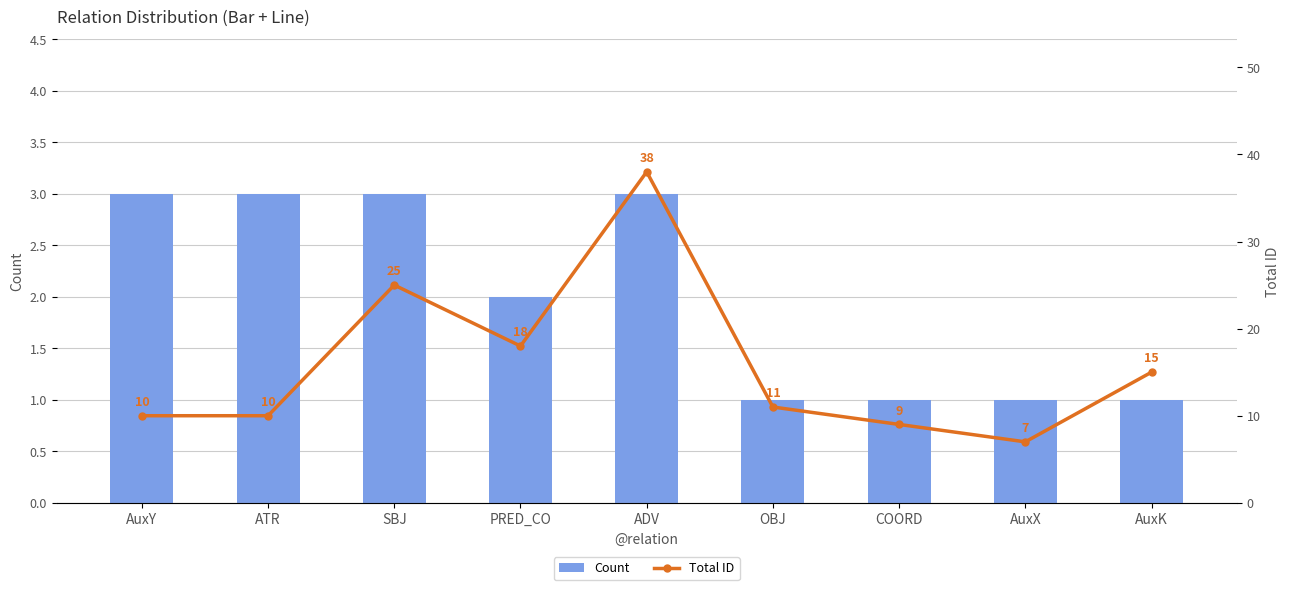

How many data points does each series have?

9